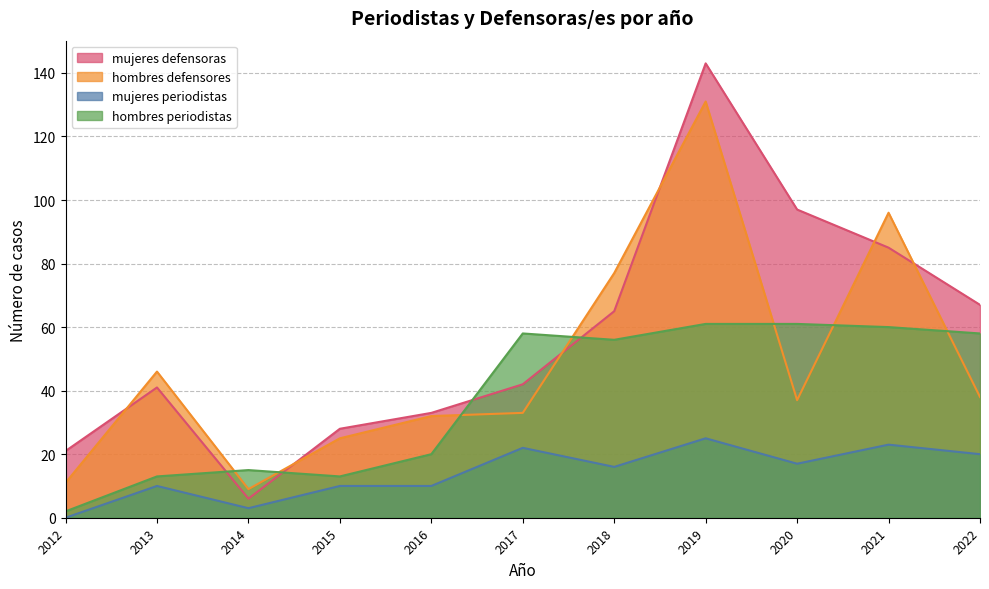

What is the difference between the highest and lowest values at 2019?

118